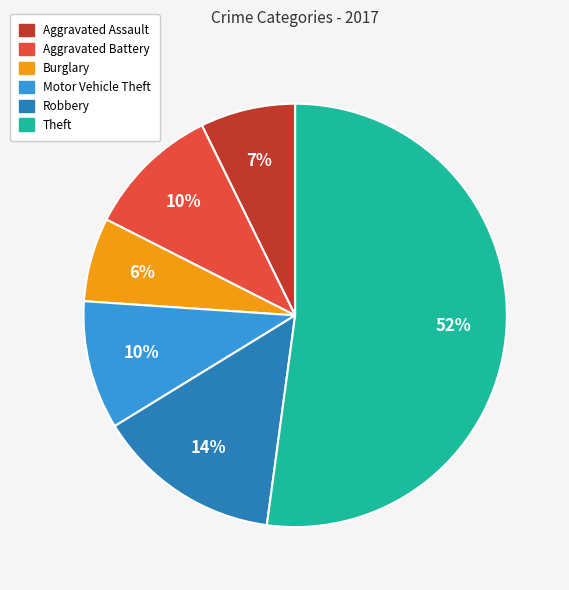

What is the ratio of the value at Theft to the value at Robbery?

3.7